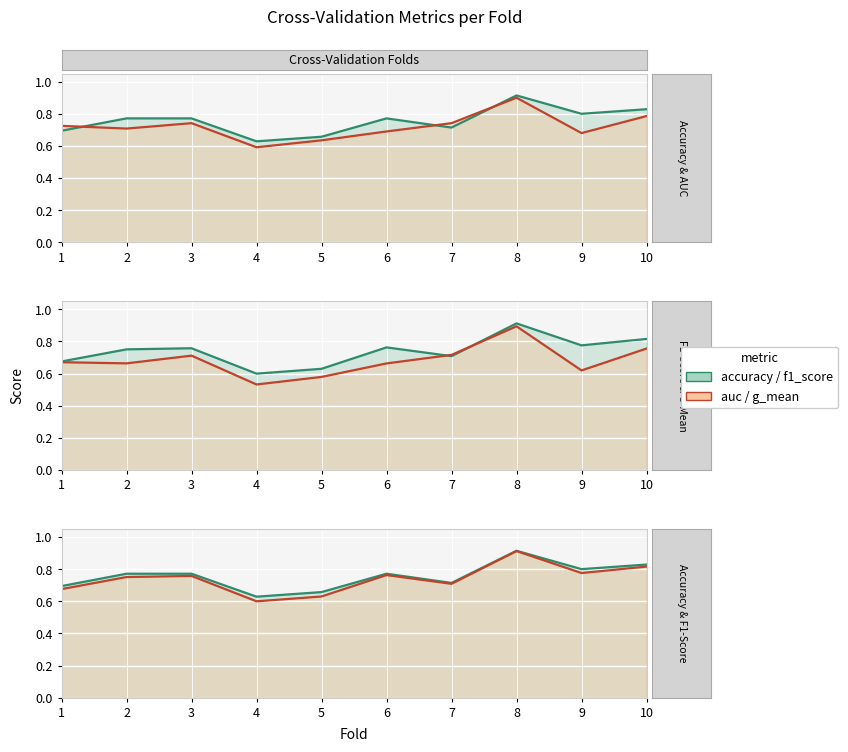

At which category is the sum across all series the highest?

8